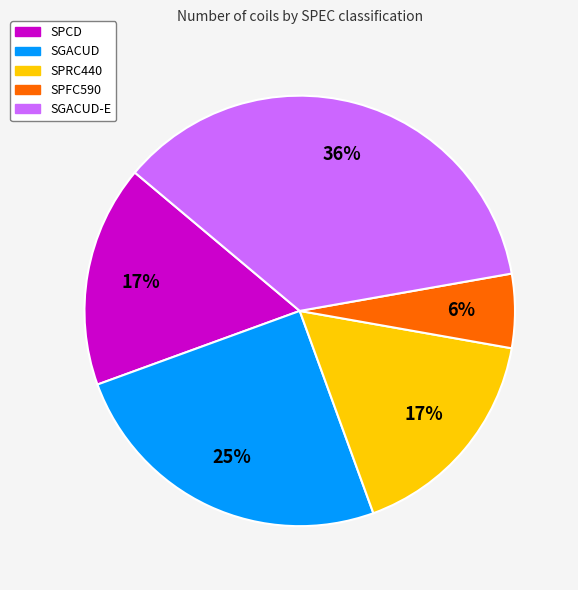

Is there any slice that represents more than half of the pie?

No